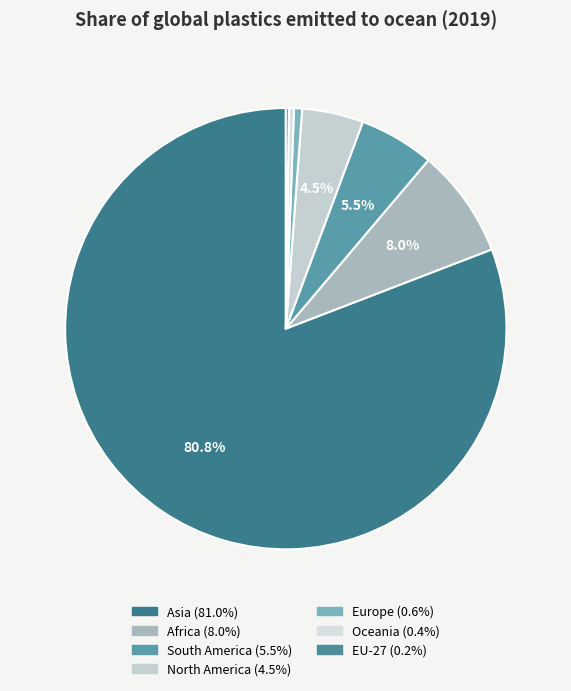

To the nearest percent, what is the combined percentage of Oceania and Europe?

1%